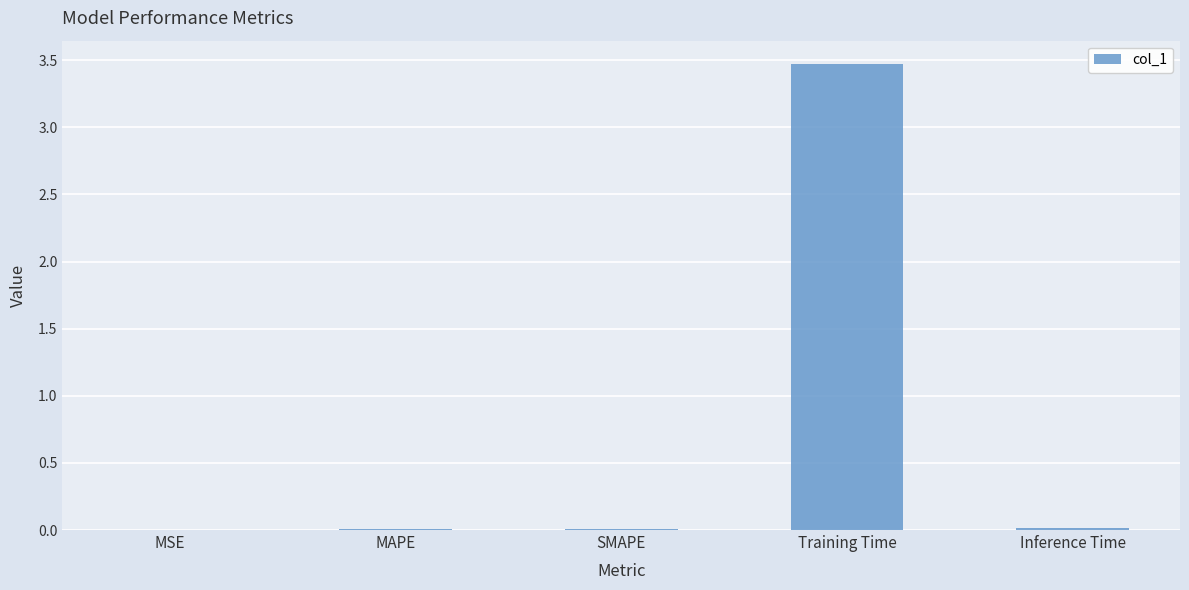

What is the maximum value shown in the chart?

3.5